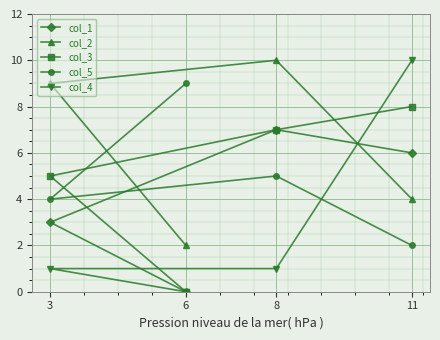

Reading right to left, transcribe all the data shown in this chart.

col_1: 11=6	8=7	6=0	3=3
col_2: 11=4	8=10	6=2	3=9
col_3: 11=8	8=7	6=0	3=5
col_5: 11=2	8=5	6=9	3=4
col_4: 11=10	8=1	6=0	3=1